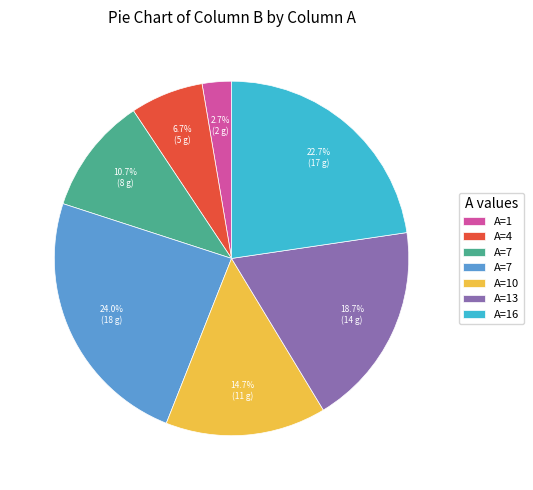

Is there a majority slice in this chart?

No